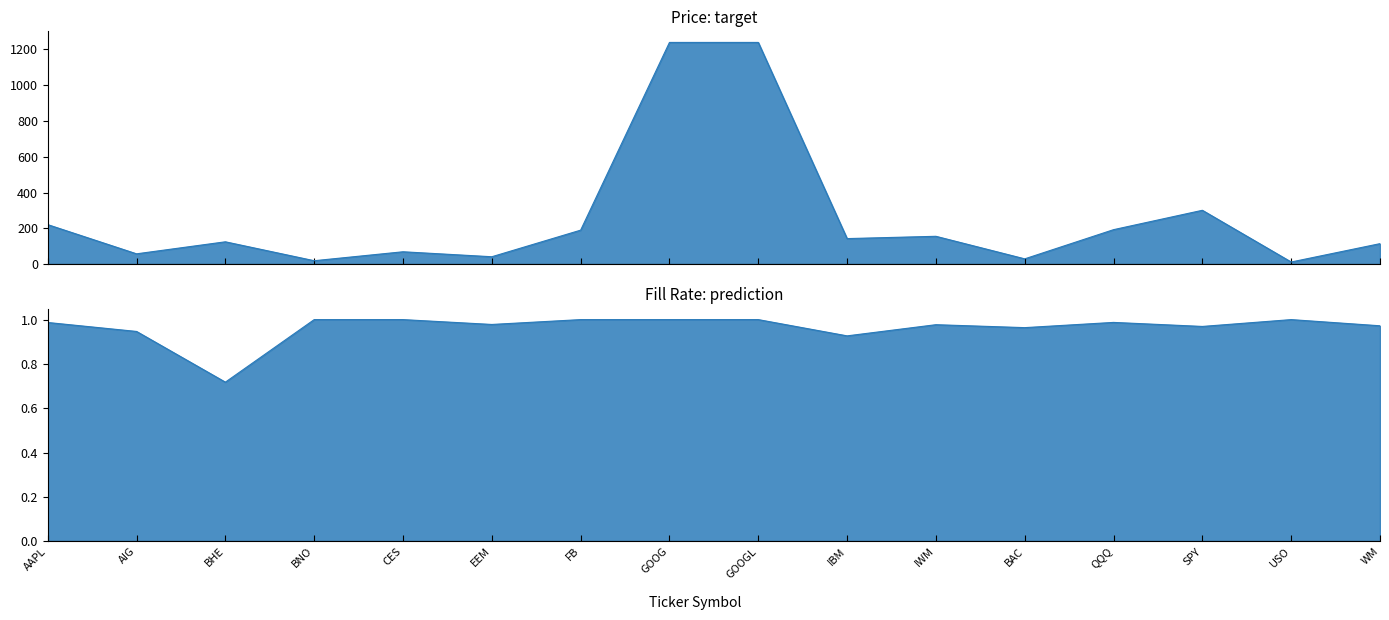

List the series in order of their peak value, highest first.

Price (col_2), Fill Rate (col_6)